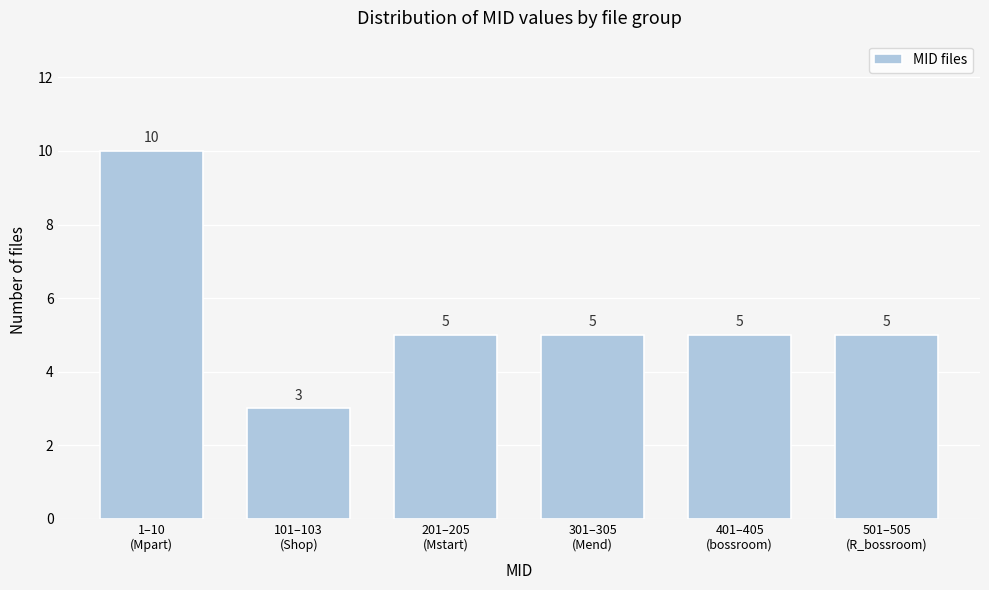

What is the value of the 3rd bar from the left?

5